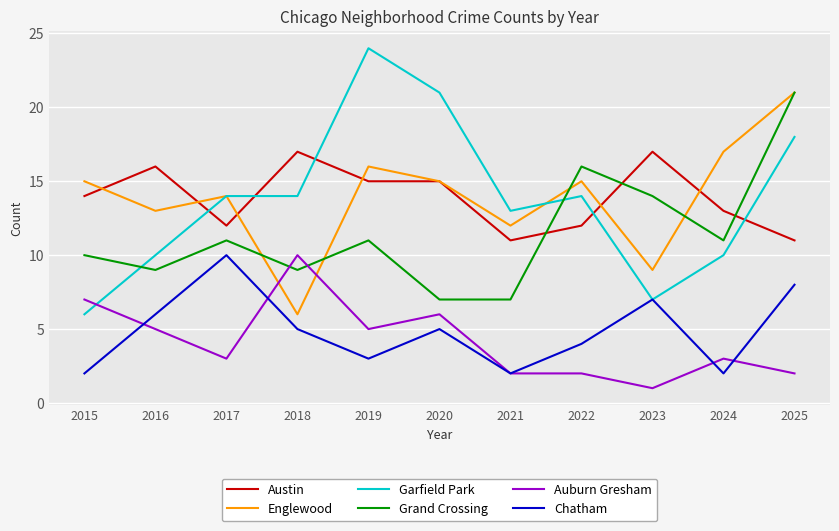

How many lines are shown in the chart?

6